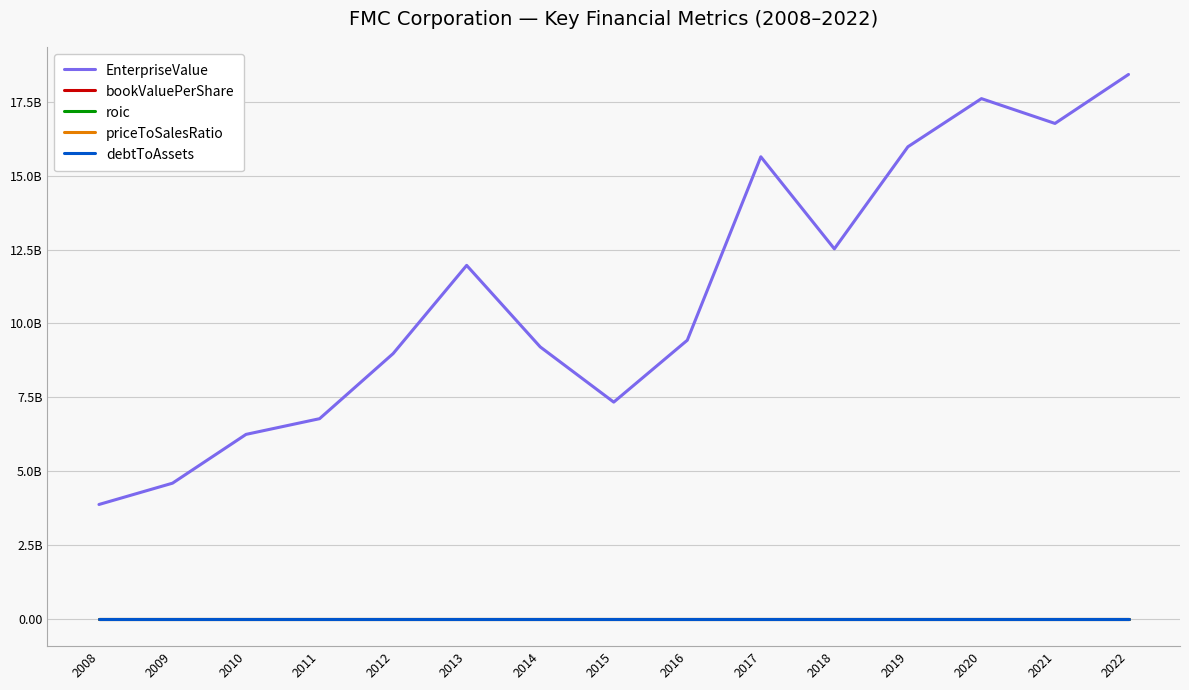

Which series has the largest range (max minus min)?

EnterpriseValue